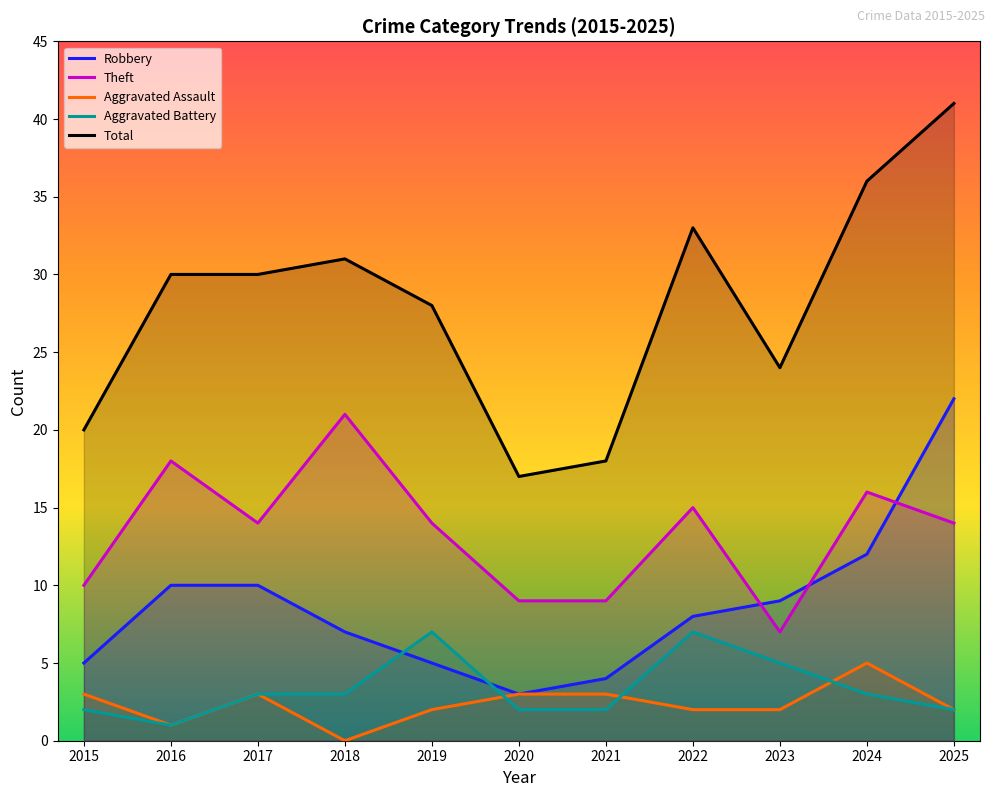

What is the sum of the Theft values at 2019 and 2020?

23